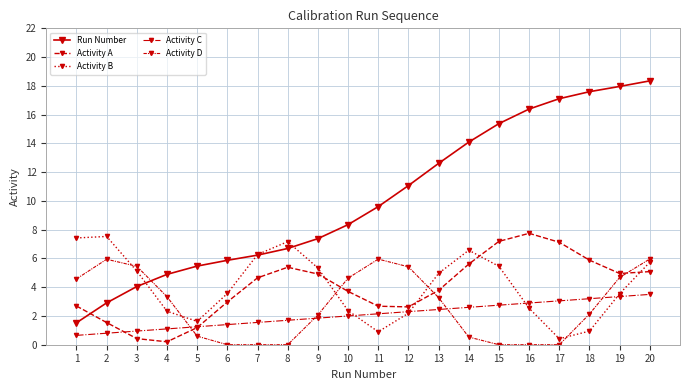

Which series has the largest total across all categories?

Run Number